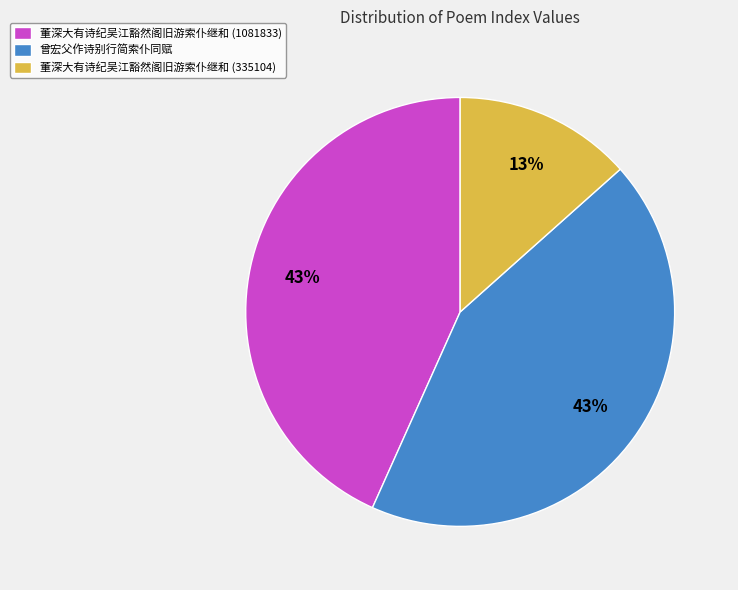

Which category has the smallest portion of the pie?

董深大有诗纪吴江豁然阁旧游索仆继和 (335104)